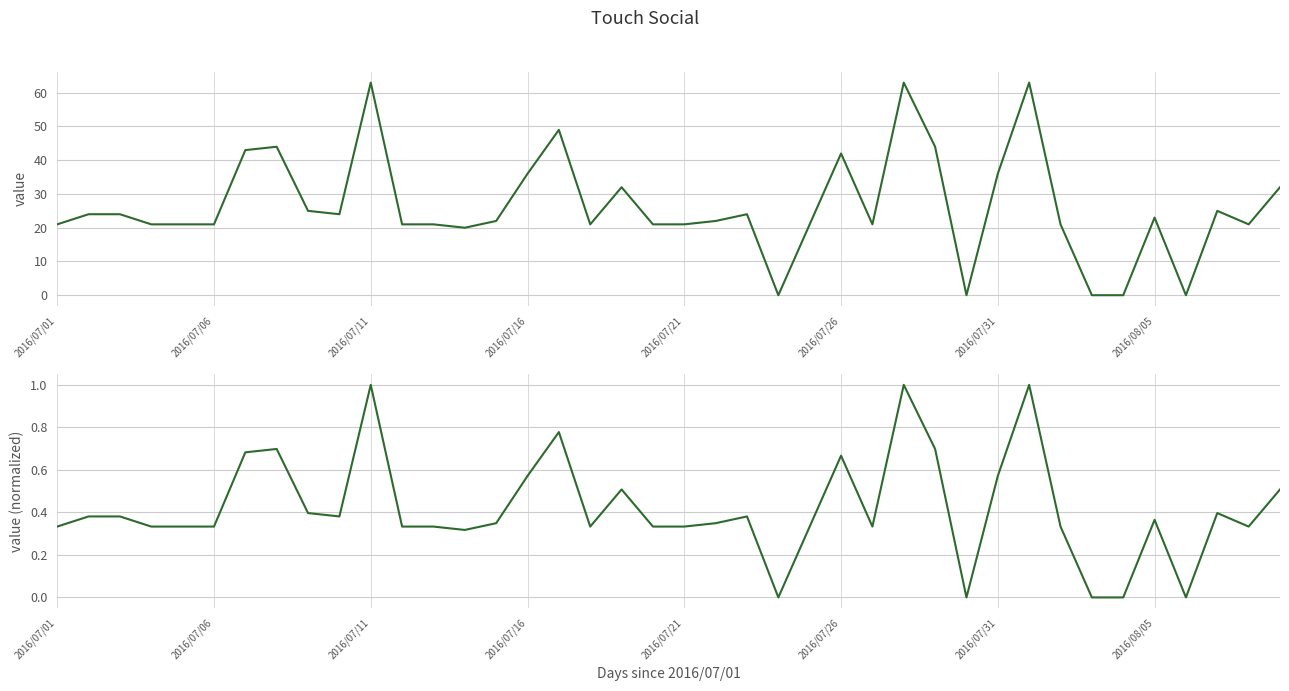

List the series in order of their overall mean, lowest first.

value (normalized), value